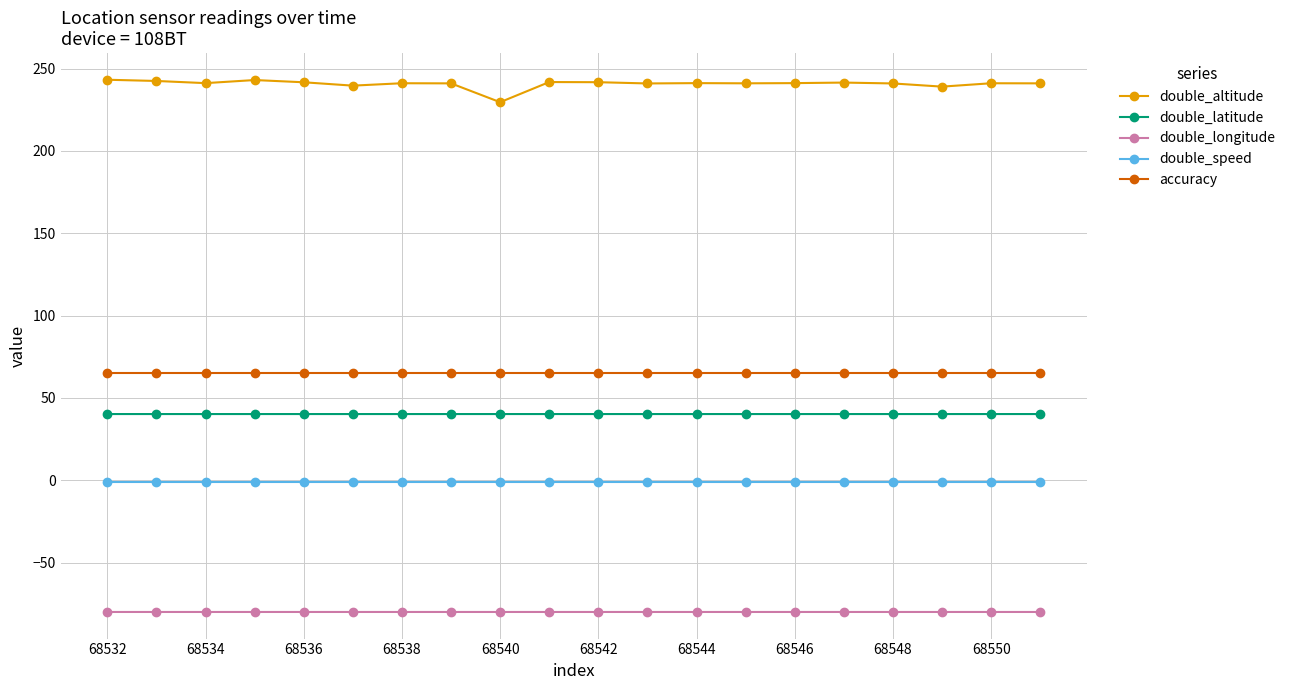

How many data points does each series have?

20